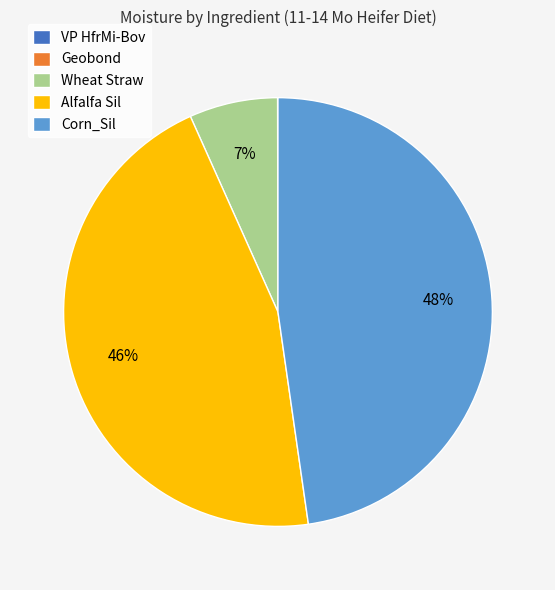

Which category has the biggest portion of the pie?

Corn_Sil